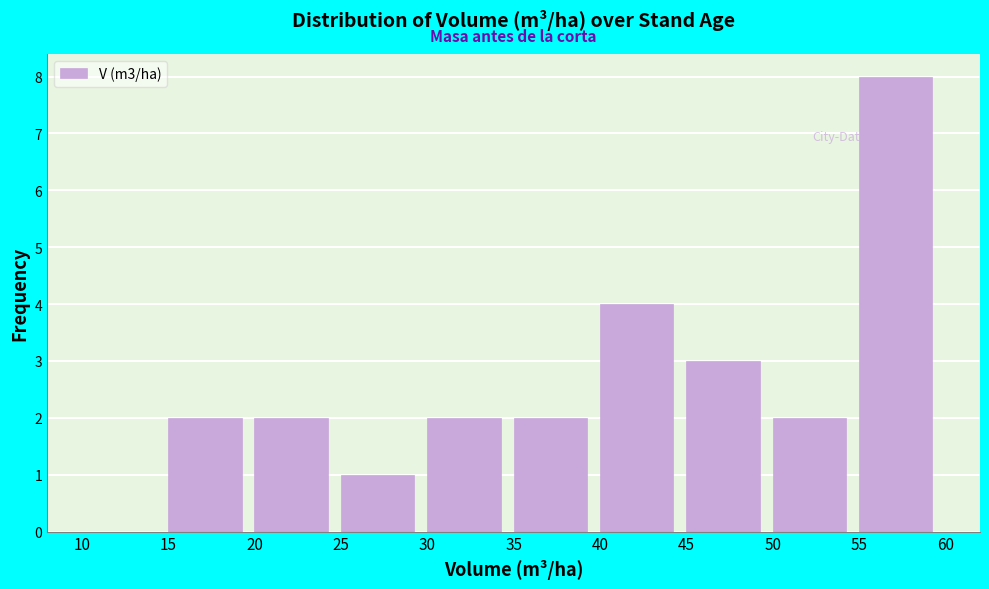

What is the height of the bar covering 45 to 50 on the x-axis? The values are not printed on the chart, so give them approximately, as read against the axis.

3